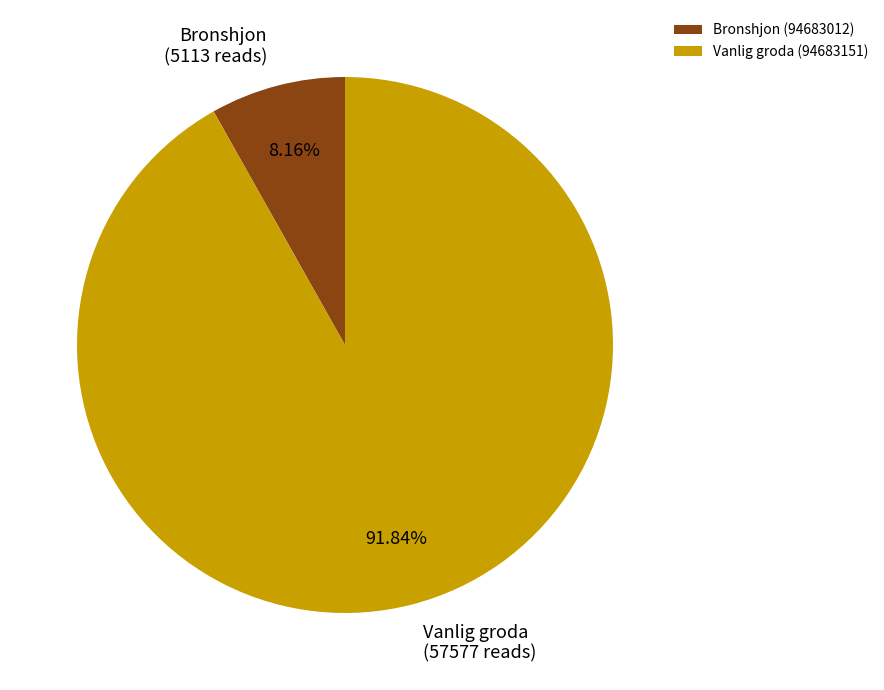

Between Vanlig groda (94683151) and Bronshjon (94683012), which is larger?

Vanlig groda (94683151)